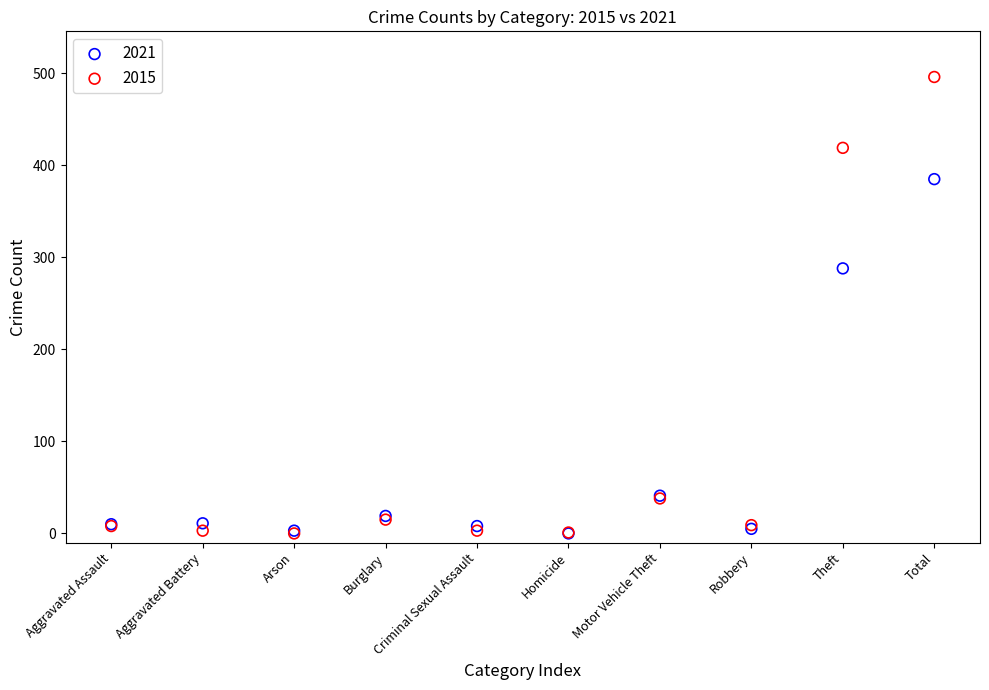

In the 2021 series, what Y value is closest to 192?

288